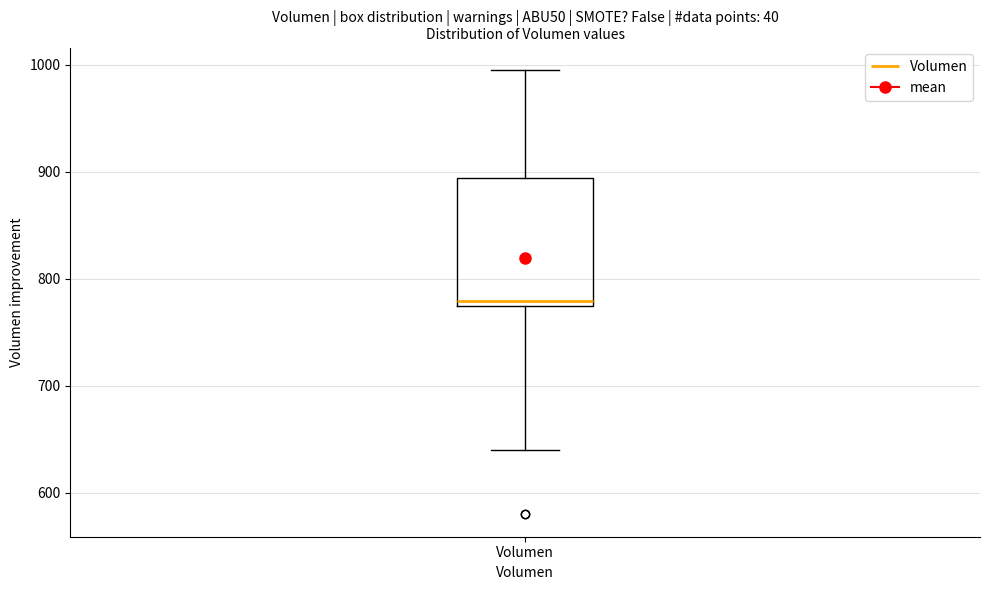

Where does the upper whisker of the box for Volumen end on the y-axis? The values are not printed on the chart, so give them approximately, as read against the axis.

1000